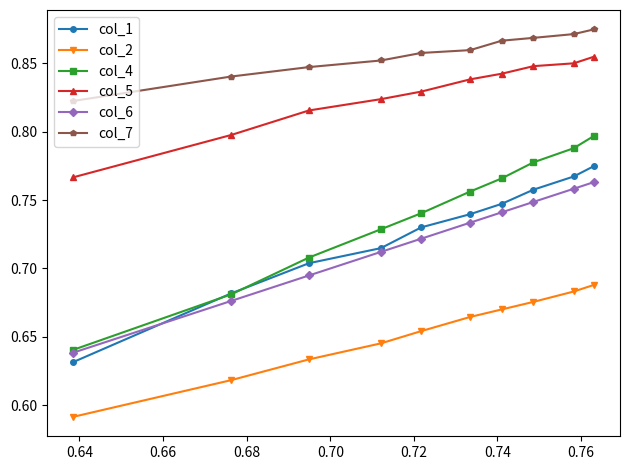

True or false: col_1 and col_2 cross at least once.

False